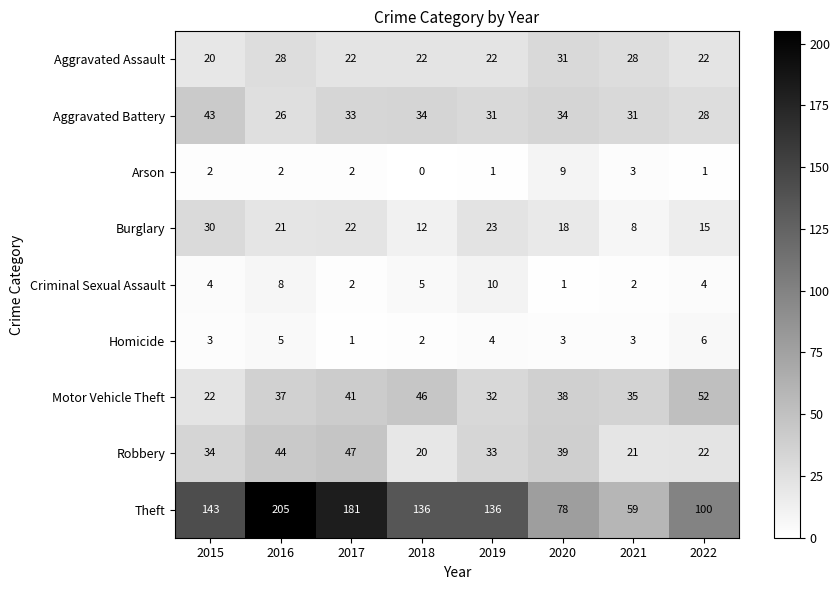

List the series in order of their peak value, lowest first.

Homicide, Arson, Criminal Sexual Assault, Burglary, Aggravated Assault, Aggravated Battery, Robbery, Motor Vehicle Theft, Theft